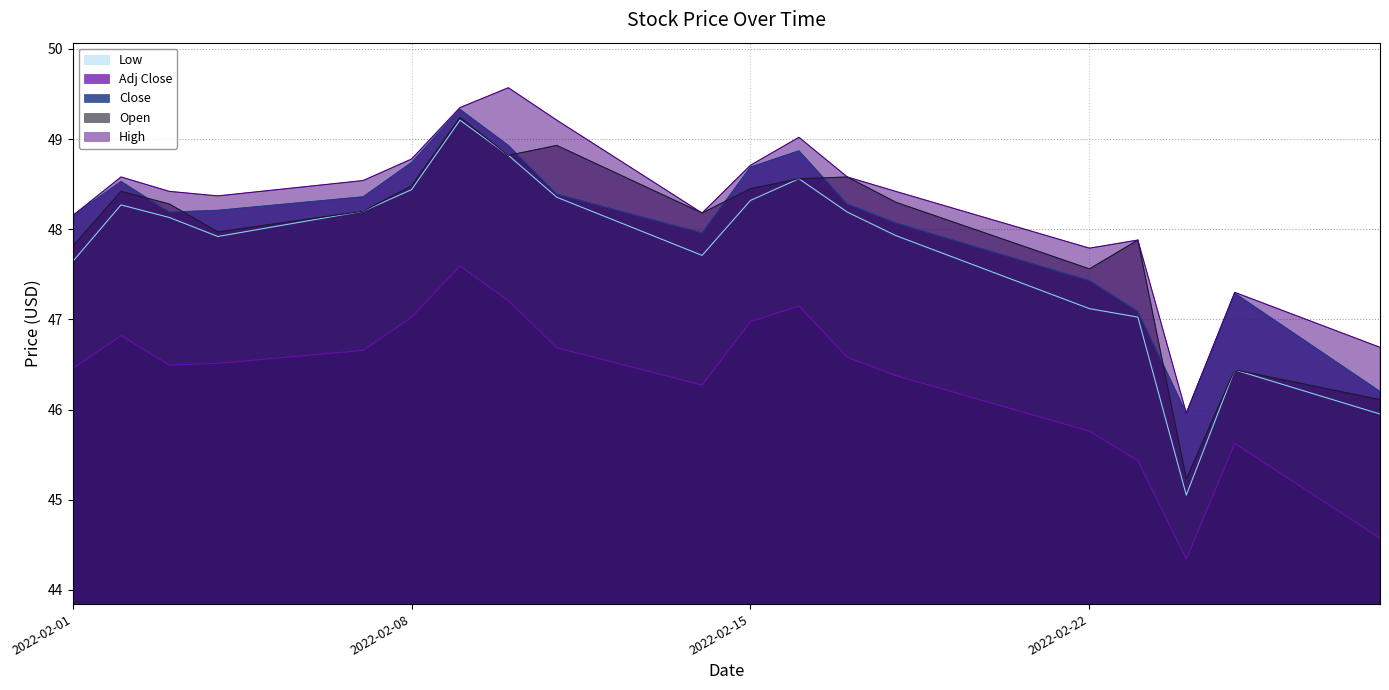

True or false: High and Low cross at least once.

False